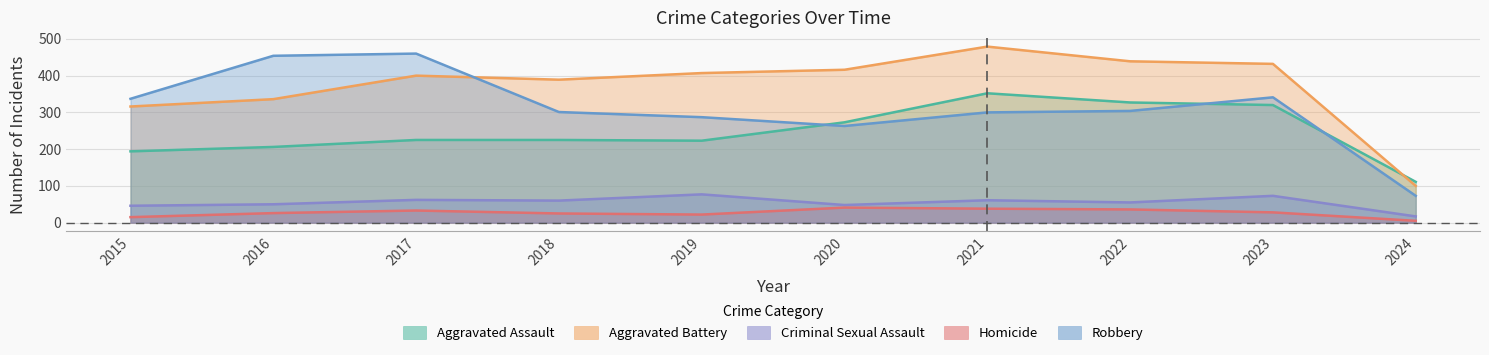

What is the average value of the Criminal Sexual Assault series?

55